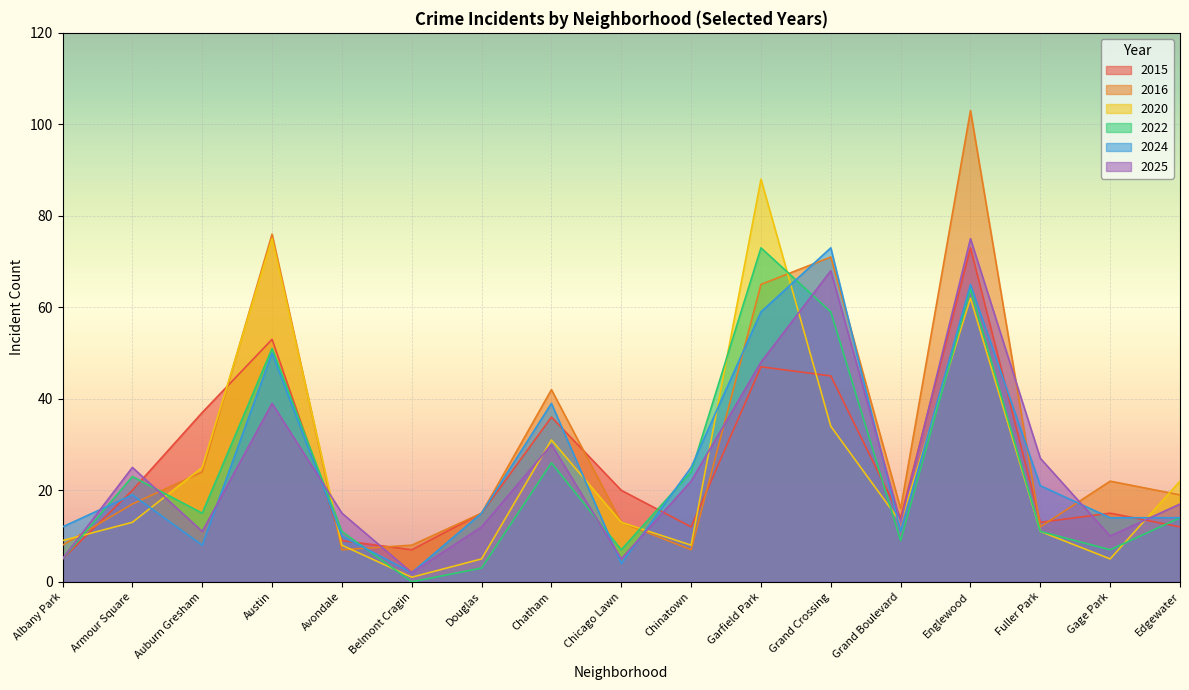

Which category has the lowest value in the 2022 series?

Belmont Cragin